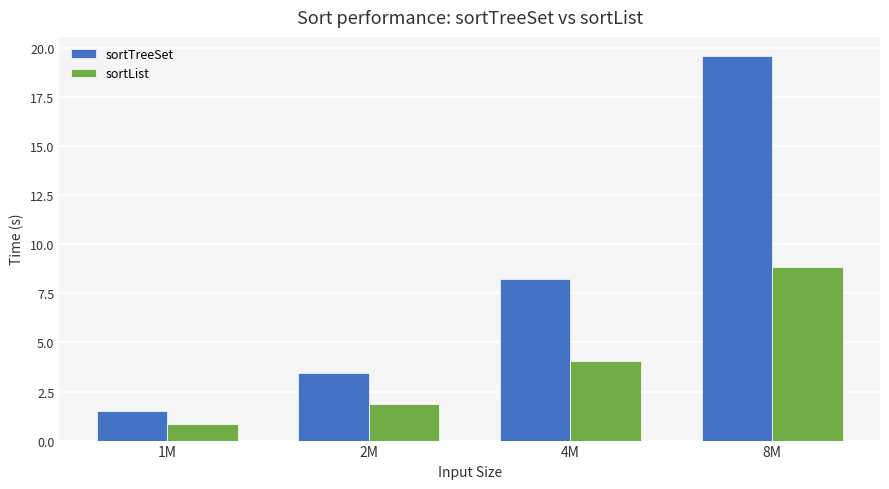

What is the label of the 2nd bar from the right?

4M